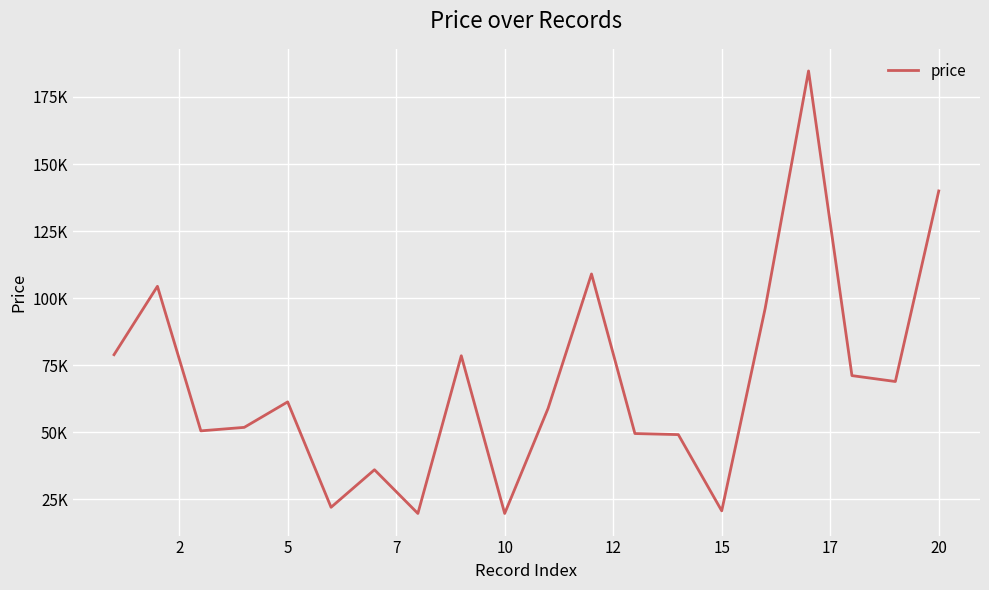

How many points are higher than both their immediate neighbors (excluding endpoints)?

6